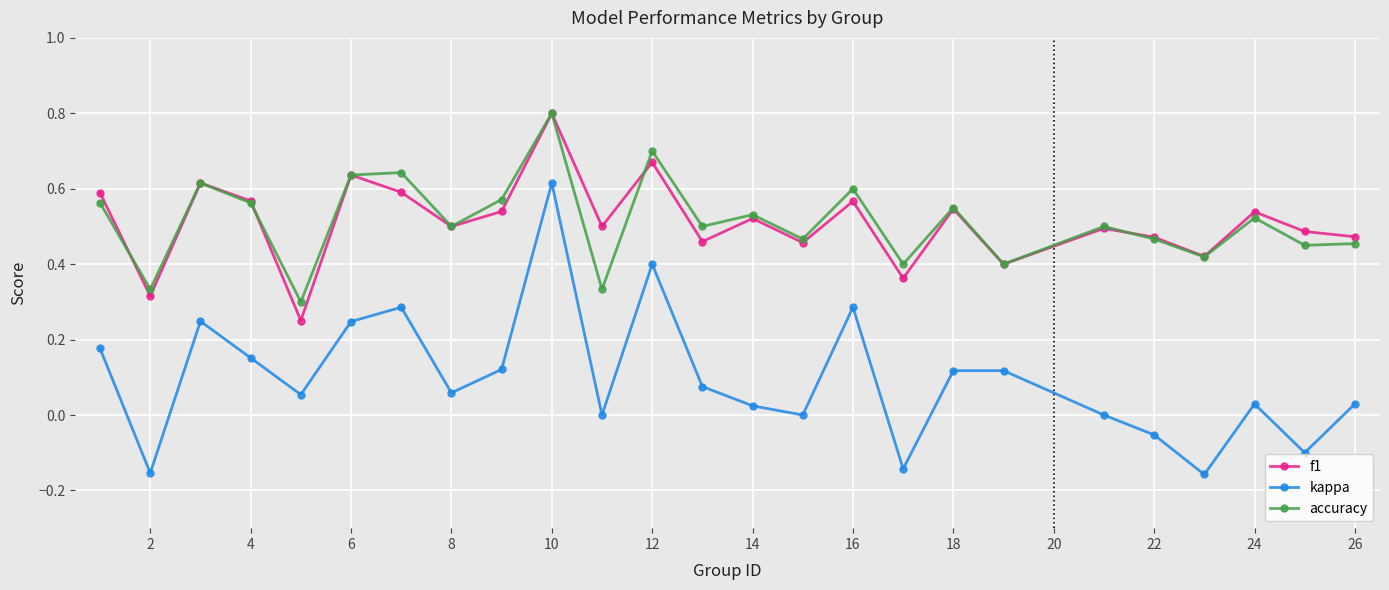

True or false: kappa and accuracy intersect in this chart.

False